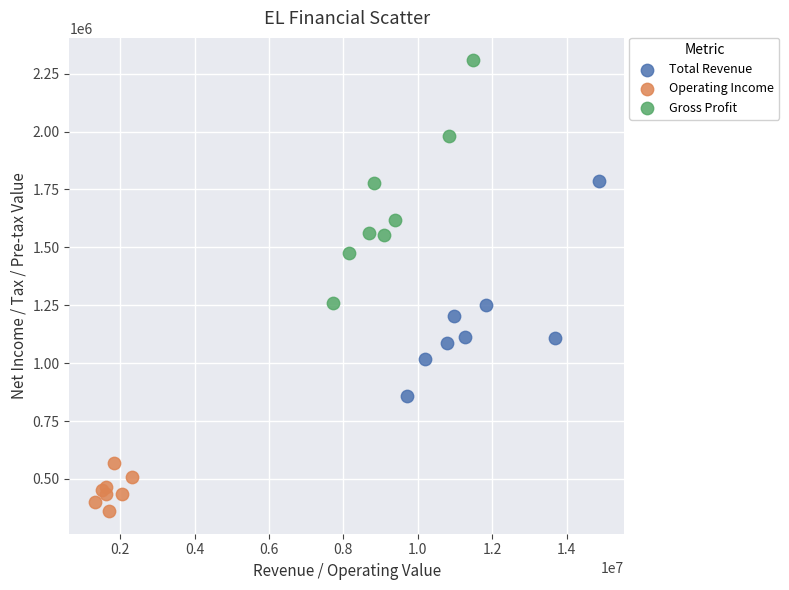

Which series reaches the minimum Y coordinate?

Operating Income